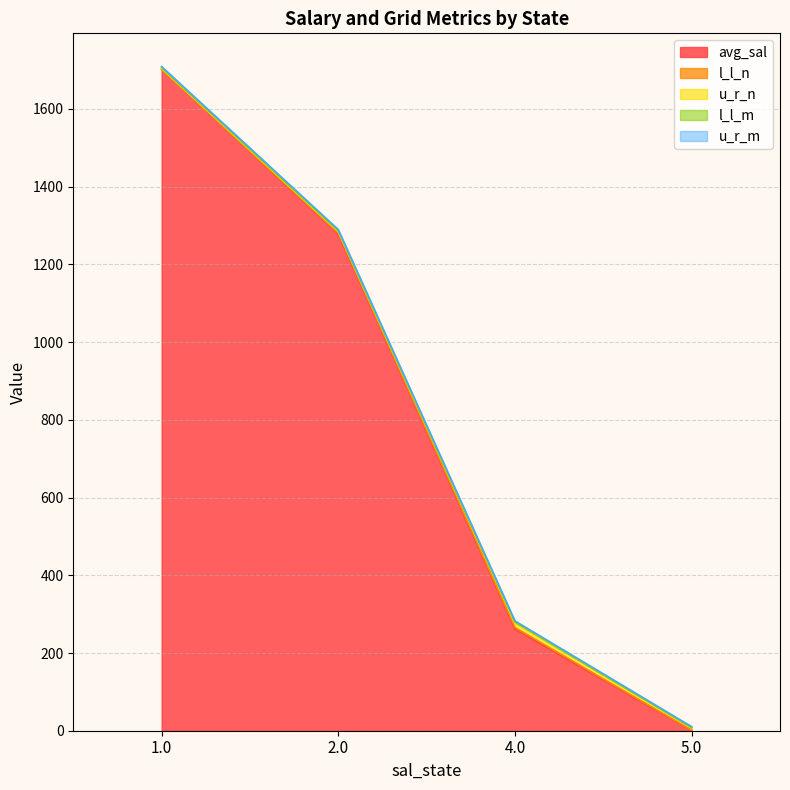

What is the label of the 1st point from the left?

1.0